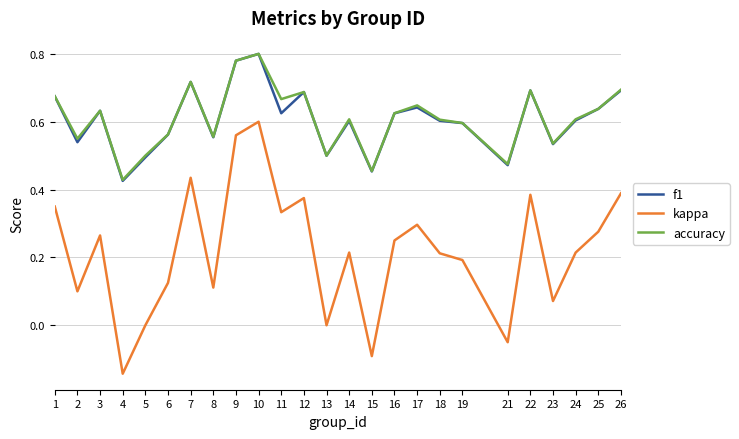

True or false: accuracy and kappa cross at least once.

False